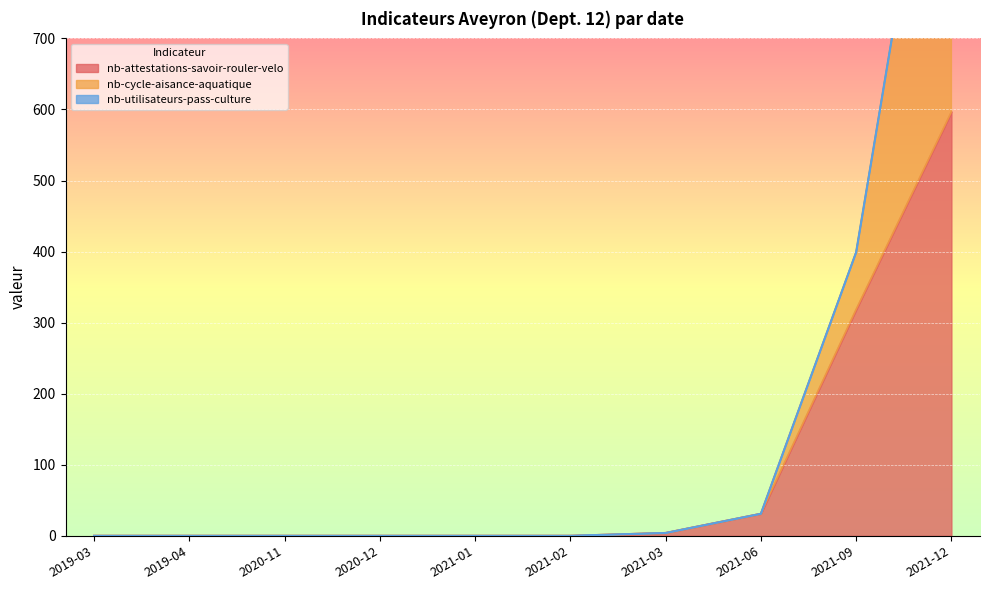

Does the chart display data point markers on the line(s)?

No